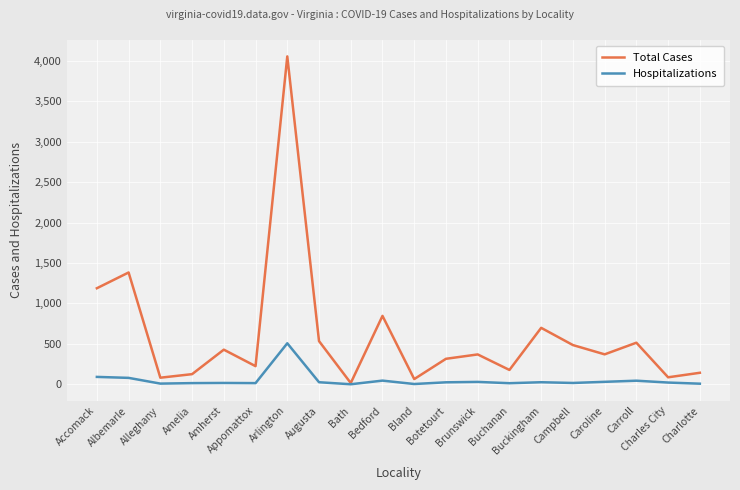

What are all the series names shown in the legend?

Total Cases, Hospitalizations